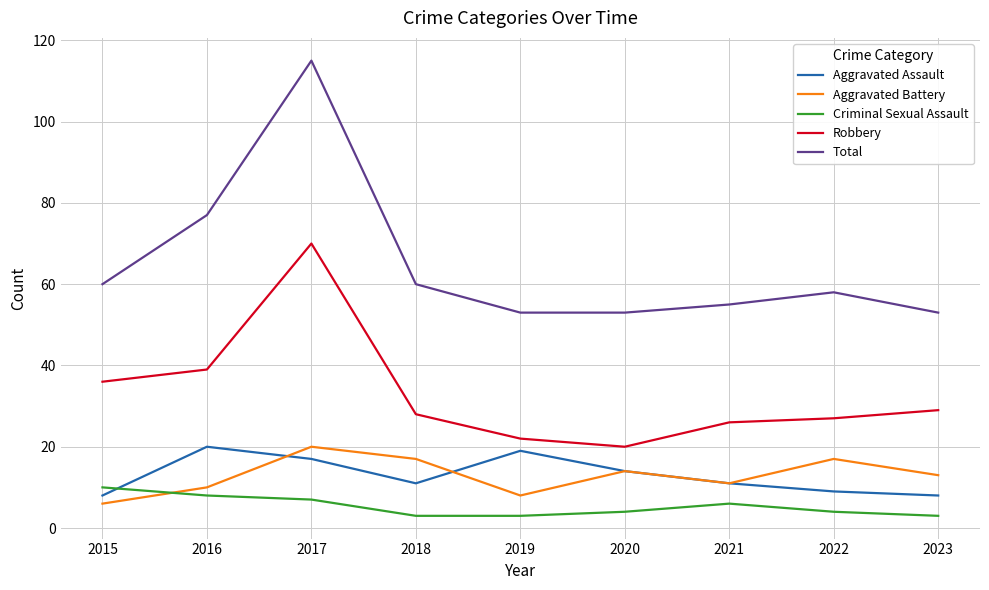

The value of Robbery at 2017 is 122. True or false?

False